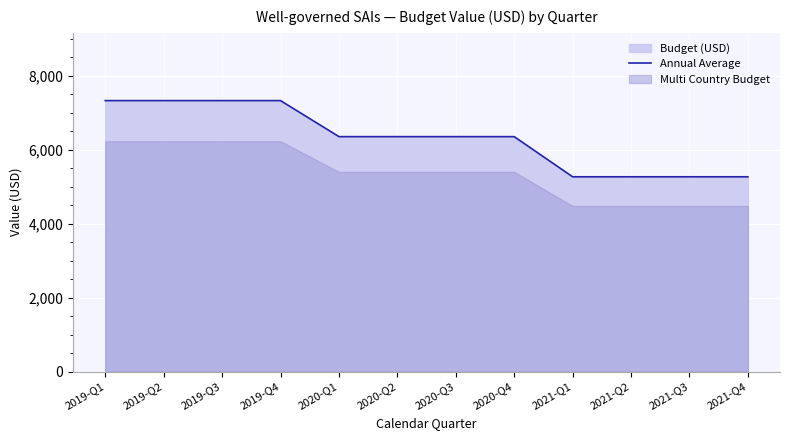

What is the change in value from 2019-Q2 to 2021-Q2?

-2058.8